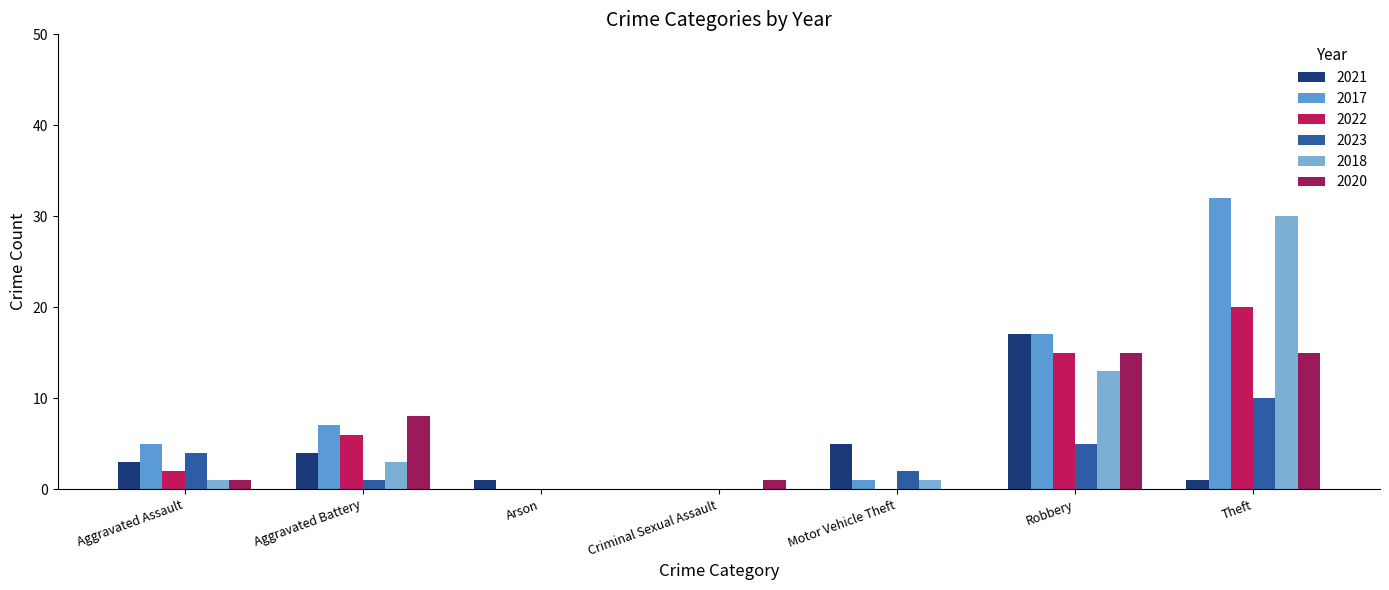

Which label corresponds to the largest value in the chart?

Theft